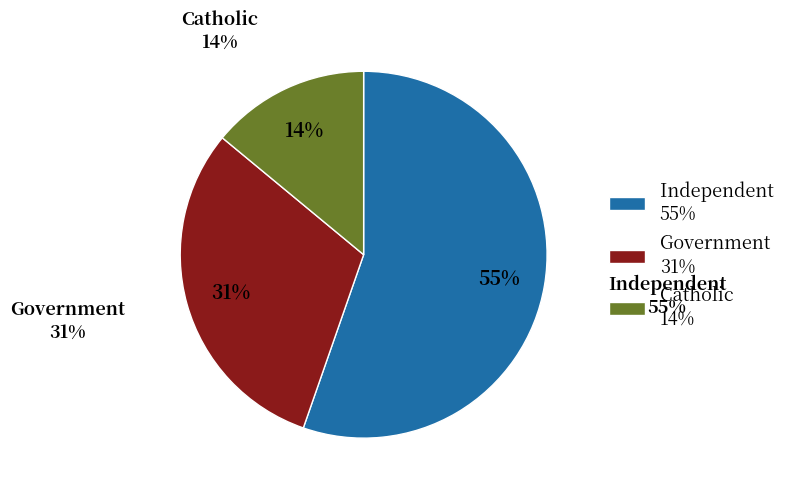

To the nearest percent, what portion does Independent represent?

55%